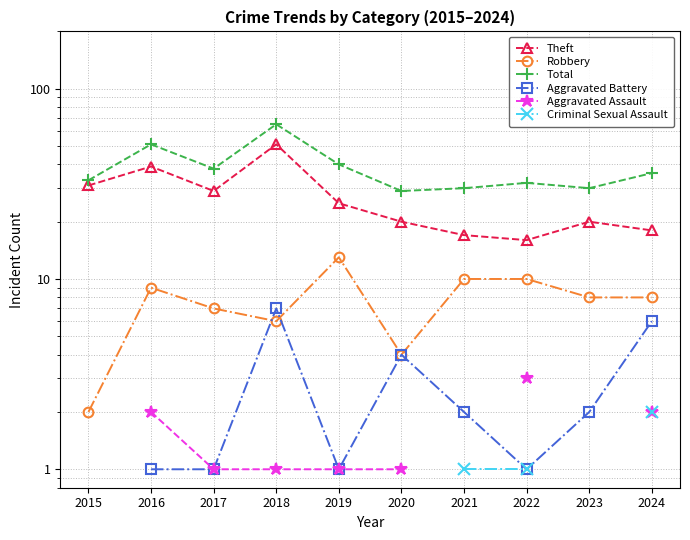

Does the chart have visible grid lines?

Yes